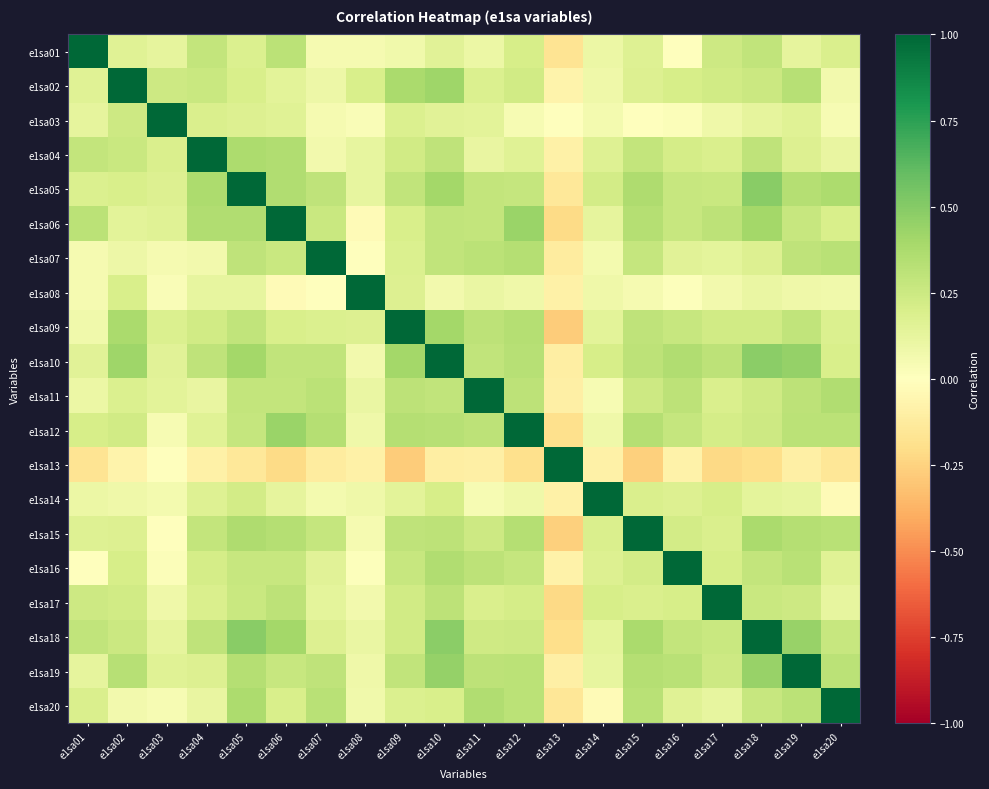

Reading right to left, extract all data points from this chart.

e1sa01: e1sa20=0.2	e1sa19=0.1	e1sa18=0.3	e1sa17=0.2	e1sa16=0.0	e1sa15=0.2	e1sa14=0.1	e1sa13=-0.2	e1sa12=0.2	e1sa11=0.1	e1sa10=0.2	e1sa09=0.1	e1sa08=0.1	e1sa07=0.0	e1sa06=0.3	e1sa05=0.2	e1sa04=0.3	e1sa03=0.1	e1sa02=0.2	e1sa01=1.0
e1sa02: e1sa20=0.1	e1sa19=0.3	e1sa18=0.3	e1sa17=0.2	e1sa16=0.2	e1sa15=0.2	e1sa14=0.1	e1sa13=-0.1	e1sa12=0.2	e1sa11=0.2	e1sa10=0.4	e1sa09=0.4	e1sa08=0.2	e1sa07=0.1	e1sa06=0.1	e1sa05=0.2	e1sa04=0.3	e1sa03=0.2	e1sa02=1.0	e1sa01=0.2
e1sa03: e1sa20=0.0	e1sa19=0.2	e1sa18=0.1	e1sa17=0.1	e1sa16=0.0	e1sa15=-0.0	e1sa14=0.1	e1sa13=-0.0	e1sa12=0.0	e1sa11=0.1	e1sa10=0.1	e1sa09=0.2	e1sa08=0.0	e1sa07=0.1	e1sa06=0.2	e1sa05=0.2	e1sa04=0.2	e1sa03=1.0	e1sa02=0.2	e1sa01=0.1
e1sa04: e1sa20=0.1	e1sa19=0.2	e1sa18=0.3	e1sa17=0.2	e1sa16=0.2	e1sa15=0.3	e1sa14=0.2	e1sa13=-0.1	e1sa12=0.2	e1sa11=0.1	e1sa10=0.3	e1sa09=0.2	e1sa08=0.1	e1sa07=0.1	e1sa06=0.4	e1sa05=0.4	e1sa04=1.0	e1sa03=0.2	e1sa02=0.3	e1sa01=0.3
e1sa05: e1sa20=0.4	e1sa19=0.3	e1sa18=0.5	e1sa17=0.3	e1sa16=0.3	e1sa15=0.4	e1sa14=0.2	e1sa13=-0.1	e1sa12=0.3	e1sa11=0.3	e1sa10=0.4	e1sa09=0.3	e1sa08=0.1	e1sa07=0.3	e1sa06=0.4	e1sa05=1.0	e1sa04=0.4	e1sa03=0.2	e1sa02=0.2	e1sa01=0.2
e1sa06: e1sa20=0.2	e1sa19=0.3	e1sa18=0.4	e1sa17=0.3	e1sa16=0.3	e1sa15=0.3	e1sa14=0.1	e1sa13=-0.2	e1sa12=0.4	e1sa11=0.3	e1sa10=0.3	e1sa09=0.2	e1sa08=-0.0	e1sa07=0.3	e1sa06=1.0	e1sa05=0.4	e1sa04=0.4	e1sa03=0.2	e1sa02=0.1	e1sa01=0.3
e1sa07: e1sa20=0.3	e1sa19=0.3	e1sa18=0.2	e1sa17=0.1	e1sa16=0.2	e1sa15=0.3	e1sa14=0.1	e1sa13=-0.1	e1sa12=0.3	e1sa11=0.3	e1sa10=0.3	e1sa09=0.2	e1sa08=-0.0	e1sa07=1.0	e1sa06=0.3	e1sa05=0.3	e1sa04=0.1	e1sa03=0.1	e1sa02=0.1	e1sa01=0.0
e1sa08: e1sa20=0.1	e1sa19=0.1	e1sa18=0.1	e1sa17=0.1	e1sa16=0.0	e1sa15=0.0	e1sa14=0.1	e1sa13=-0.1	e1sa12=0.1	e1sa11=0.1	e1sa10=0.1	e1sa09=0.2	e1sa08=1.0	e1sa07=-0.0	e1sa06=-0.0	e1sa05=0.1	e1sa04=0.1	e1sa03=0.0	e1sa02=0.2	e1sa01=0.1
e1sa09: e1sa20=0.2	e1sa19=0.3	e1sa18=0.2	e1sa17=0.2	e1sa16=0.3	e1sa15=0.3	e1sa14=0.1	e1sa13=-0.3	e1sa12=0.3	e1sa11=0.3	e1sa10=0.4	e1sa09=1.0	e1sa08=0.2	e1sa07=0.2	e1sa06=0.2	e1sa05=0.3	e1sa04=0.2	e1sa03=0.2	e1sa02=0.4	e1sa01=0.1
e1sa10: e1sa20=0.2	e1sa19=0.4	e1sa18=0.5	e1sa17=0.3	e1sa16=0.4	e1sa15=0.3	e1sa14=0.2	e1sa13=-0.1	e1sa12=0.3	e1sa11=0.3	e1sa10=1.0	e1sa09=0.4	e1sa08=0.1	e1sa07=0.3	e1sa06=0.3	e1sa05=0.4	e1sa04=0.3	e1sa03=0.1	e1sa02=0.4	e1sa01=0.2
e1sa11: e1sa20=0.4	e1sa19=0.3	e1sa18=0.2	e1sa17=0.2	e1sa16=0.3	e1sa15=0.2	e1sa14=0.0	e1sa13=-0.1	e1sa12=0.3	e1sa11=1.0	e1sa10=0.3	e1sa09=0.3	e1sa08=0.1	e1sa07=0.3	e1sa06=0.3	e1sa05=0.3	e1sa04=0.1	e1sa03=0.1	e1sa02=0.2	e1sa01=0.1
e1sa12: e1sa20=0.3	e1sa19=0.3	e1sa18=0.2	e1sa17=0.2	e1sa16=0.3	e1sa15=0.3	e1sa14=0.1	e1sa13=-0.2	e1sa12=1.0	e1sa11=0.3	e1sa10=0.3	e1sa09=0.3	e1sa08=0.1	e1sa07=0.3	e1sa06=0.4	e1sa05=0.3	e1sa04=0.2	e1sa03=0.0	e1sa02=0.2	e1sa01=0.2
e1sa13: e1sa20=-0.2	e1sa19=-0.1	e1sa18=-0.2	e1sa17=-0.2	e1sa16=-0.1	e1sa15=-0.3	e1sa14=-0.1	e1sa13=1.0	e1sa12=-0.2	e1sa11=-0.1	e1sa10=-0.1	e1sa09=-0.3	e1sa08=-0.1	e1sa07=-0.1	e1sa06=-0.2	e1sa05=-0.1	e1sa04=-0.1	e1sa03=-0.0	e1sa02=-0.1	e1sa01=-0.2
e1sa14: e1sa20=-0.0	e1sa19=0.1	e1sa18=0.1	e1sa17=0.2	e1sa16=0.2	e1sa15=0.2	e1sa14=1.0	e1sa13=-0.1	e1sa12=0.1	e1sa11=0.0	e1sa10=0.2	e1sa09=0.1	e1sa08=0.1	e1sa07=0.1	e1sa06=0.1	e1sa05=0.2	e1sa04=0.2	e1sa03=0.1	e1sa02=0.1	e1sa01=0.1
e1sa15: e1sa20=0.3	e1sa19=0.3	e1sa18=0.4	e1sa17=0.2	e1sa16=0.2	e1sa15=1.0	e1sa14=0.2	e1sa13=-0.3	e1sa12=0.3	e1sa11=0.2	e1sa10=0.3	e1sa09=0.3	e1sa08=0.0	e1sa07=0.3	e1sa06=0.3	e1sa05=0.4	e1sa04=0.3	e1sa03=-0.0	e1sa02=0.2	e1sa01=0.2
e1sa16: e1sa20=0.2	e1sa19=0.3	e1sa18=0.3	e1sa17=0.2	e1sa16=1.0	e1sa15=0.2	e1sa14=0.2	e1sa13=-0.1	e1sa12=0.3	e1sa11=0.3	e1sa10=0.4	e1sa09=0.3	e1sa08=0.0	e1sa07=0.2	e1sa06=0.3	e1sa05=0.3	e1sa04=0.2	e1sa03=0.0	e1sa02=0.2	e1sa01=0.0
e1sa17: e1sa20=0.1	e1sa19=0.2	e1sa18=0.3	e1sa17=1.0	e1sa16=0.2	e1sa15=0.2	e1sa14=0.2	e1sa13=-0.2	e1sa12=0.2	e1sa11=0.2	e1sa10=0.3	e1sa09=0.2	e1sa08=0.1	e1sa07=0.1	e1sa06=0.3	e1sa05=0.3	e1sa04=0.2	e1sa03=0.1	e1sa02=0.2	e1sa01=0.2
e1sa18: e1sa20=0.3	e1sa19=0.4	e1sa18=1.0	e1sa17=0.3	e1sa16=0.3	e1sa15=0.4	e1sa14=0.1	e1sa13=-0.2	e1sa12=0.2	e1sa11=0.2	e1sa10=0.5	e1sa09=0.2	e1sa08=0.1	e1sa07=0.2	e1sa06=0.4	e1sa05=0.5	e1sa04=0.3	e1sa03=0.1	e1sa02=0.3	e1sa01=0.3
e1sa19: e1sa20=0.3	e1sa19=1.0	e1sa18=0.4	e1sa17=0.2	e1sa16=0.3	e1sa15=0.3	e1sa14=0.1	e1sa13=-0.1	e1sa12=0.3	e1sa11=0.3	e1sa10=0.4	e1sa09=0.3	e1sa08=0.1	e1sa07=0.3	e1sa06=0.3	e1sa05=0.3	e1sa04=0.2	e1sa03=0.2	e1sa02=0.3	e1sa01=0.1
e1sa20: e1sa20=1.0	e1sa19=0.3	e1sa18=0.3	e1sa17=0.1	e1sa16=0.2	e1sa15=0.3	e1sa14=-0.0	e1sa13=-0.2	e1sa12=0.3	e1sa11=0.4	e1sa10=0.2	e1sa09=0.2	e1sa08=0.1	e1sa07=0.3	e1sa06=0.2	e1sa05=0.4	e1sa04=0.1	e1sa03=0.0	e1sa02=0.1	e1sa01=0.2